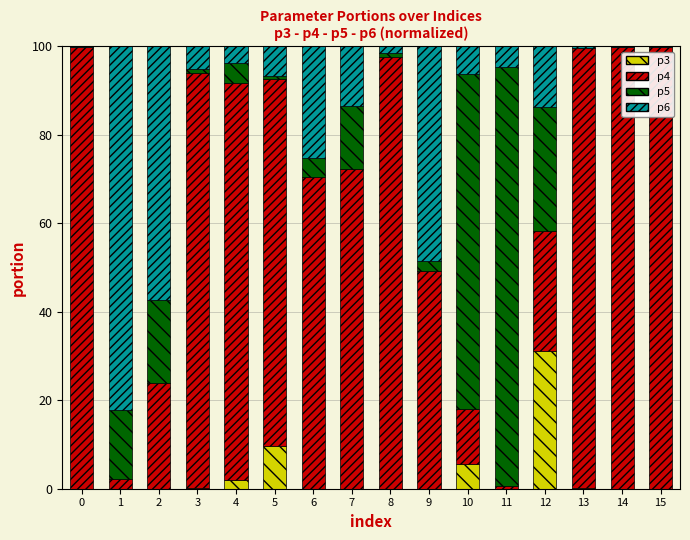

Are the bars grouped side by side (vs. stacked)?

No